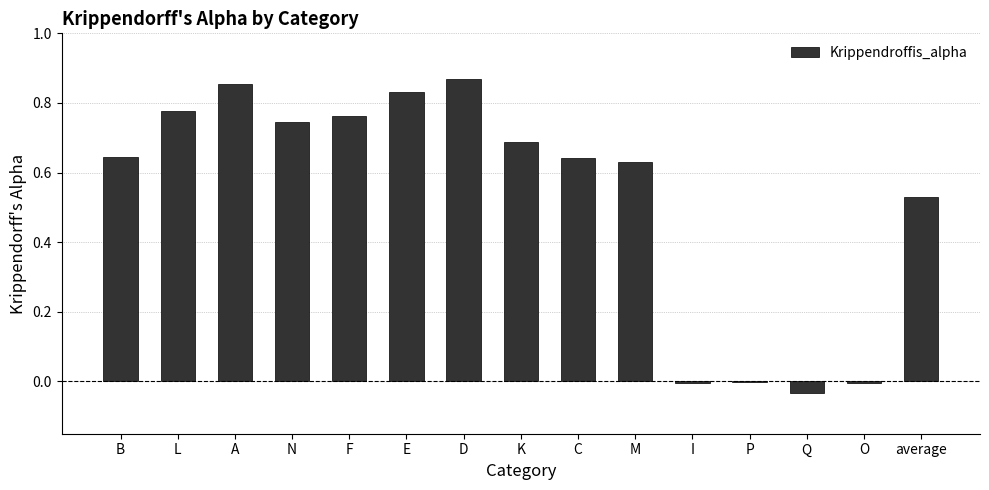

What is the difference between the values at E and K?

0.1